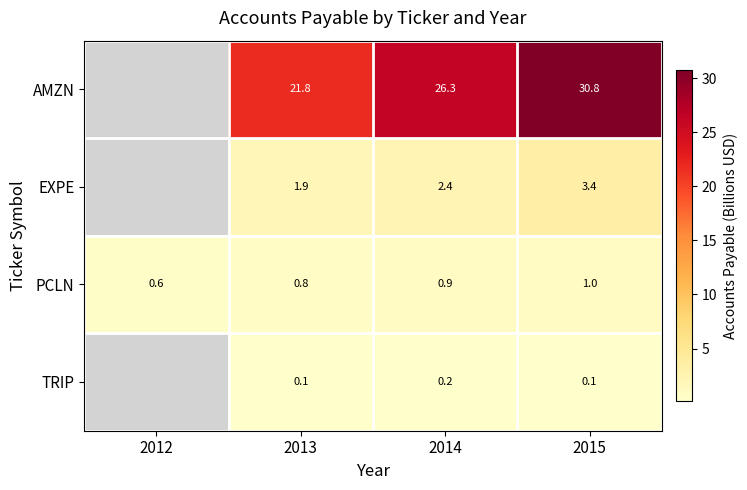

At which category is the sum across all series the highest?

2015